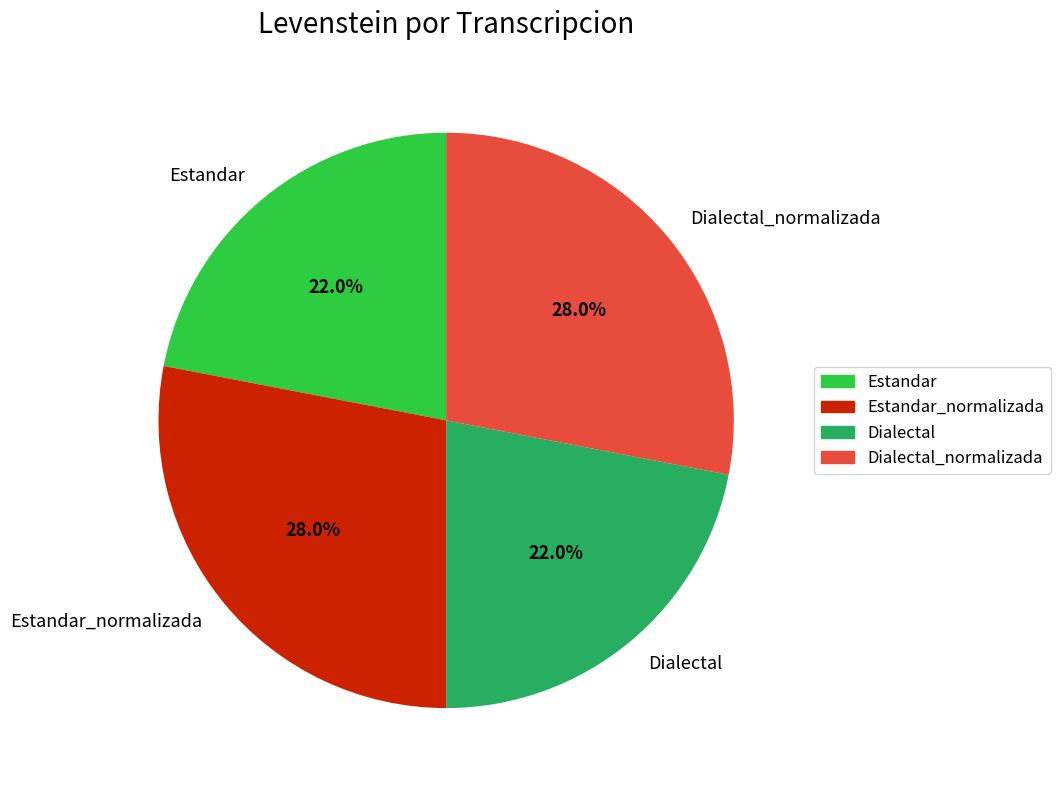

How many segments does this pie chart have?

4